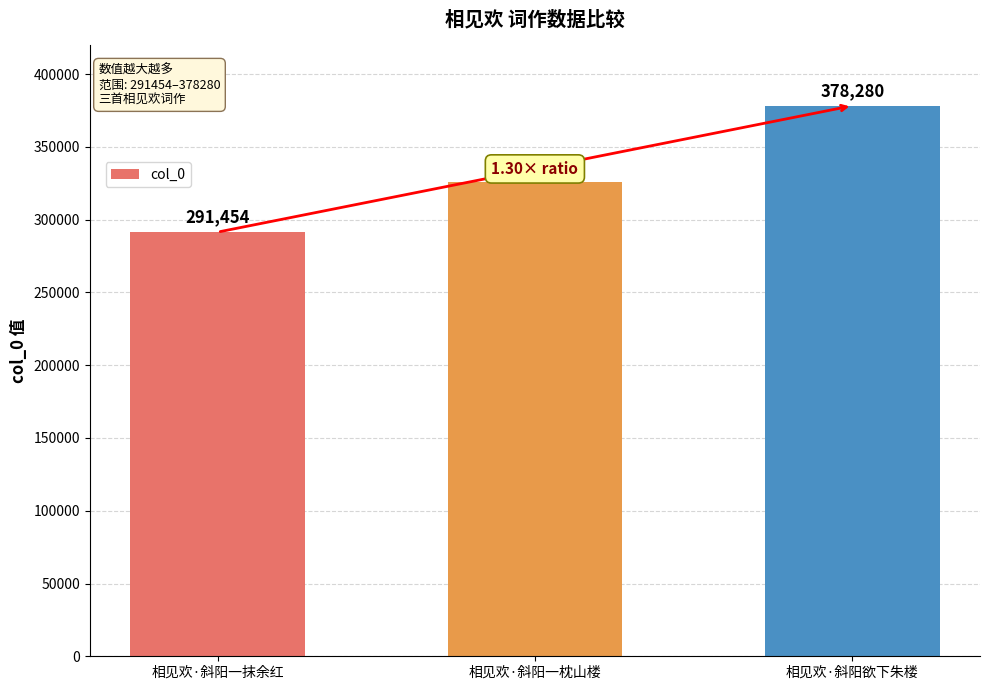

How many data points are less than 325637?

1